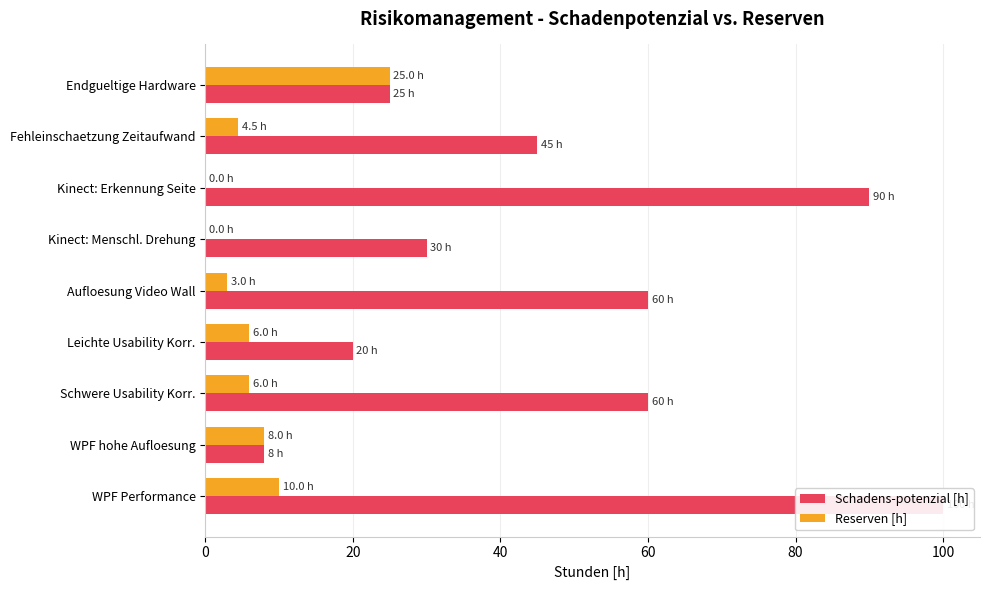

How many bars are there in total?

18